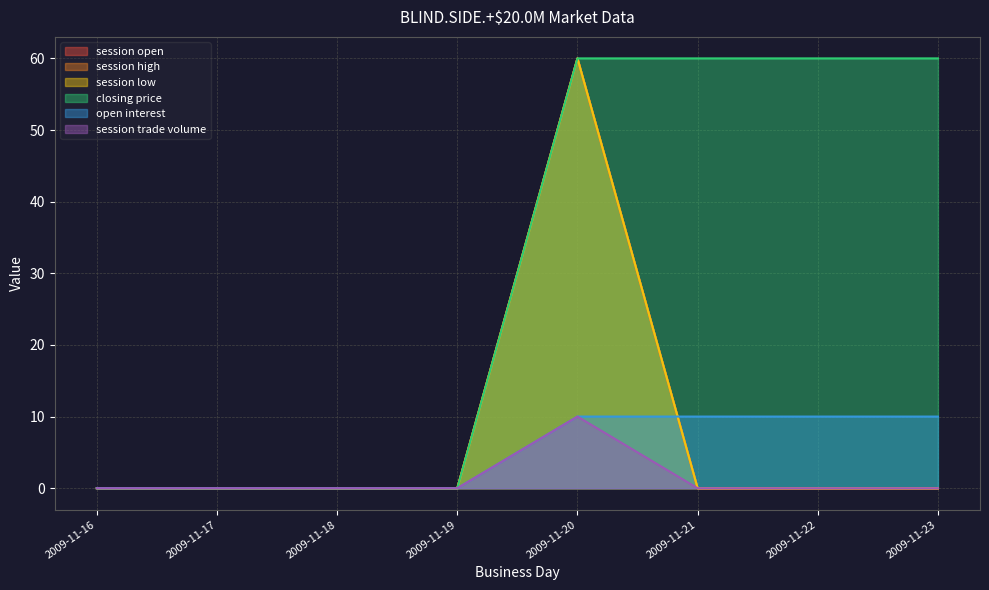

True or false: closing price and session high intersect in this chart.

False